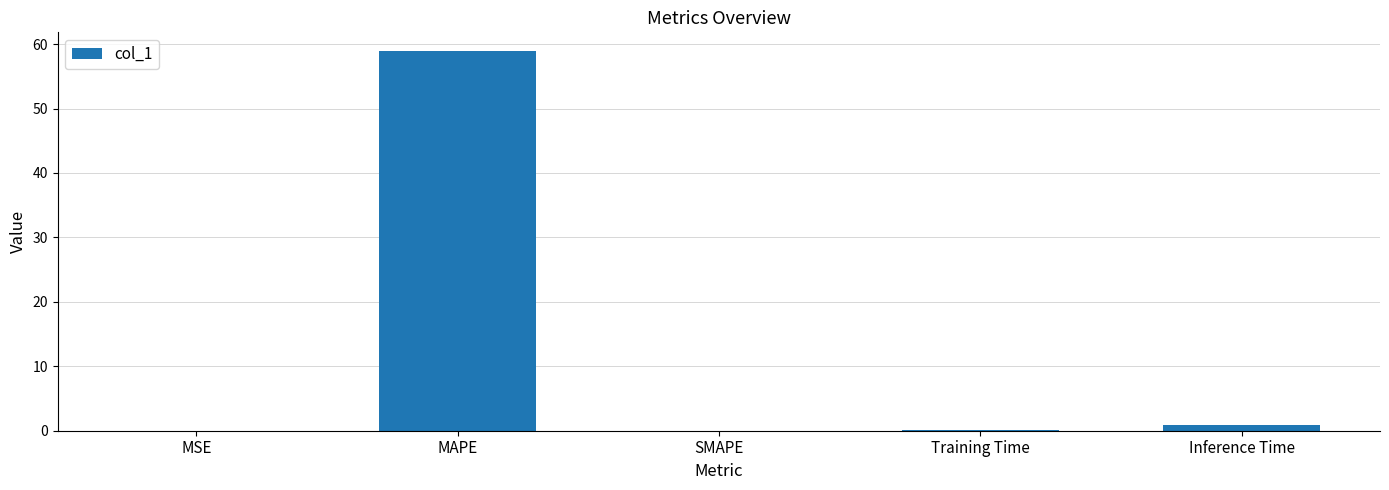

What is the average value?

12.0